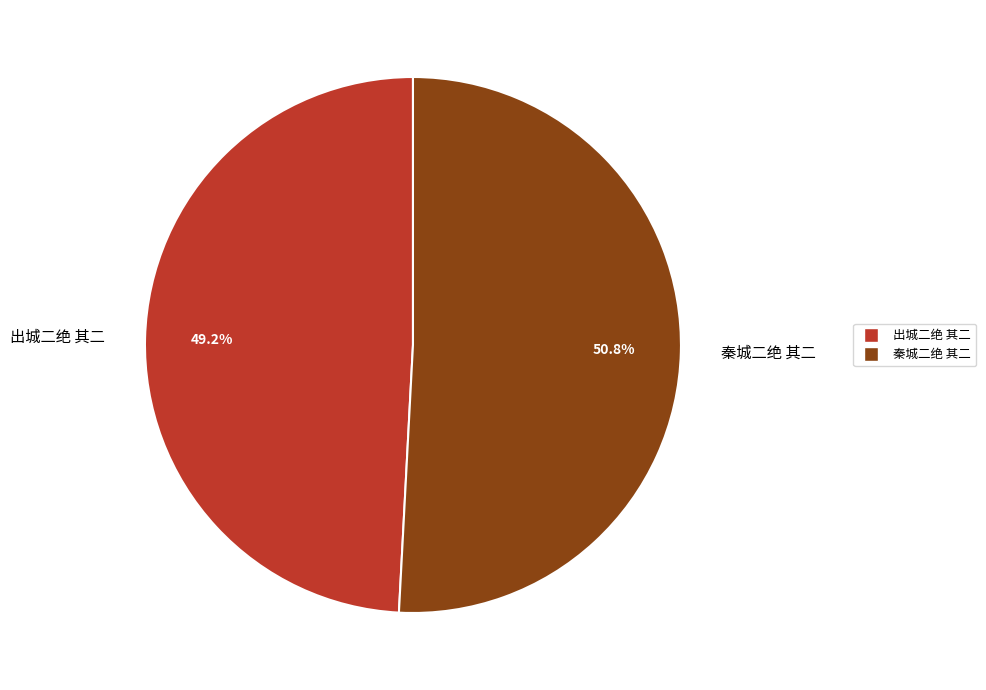

To the nearest percent, what percentage of the pie is 出城二绝 其二?

49%